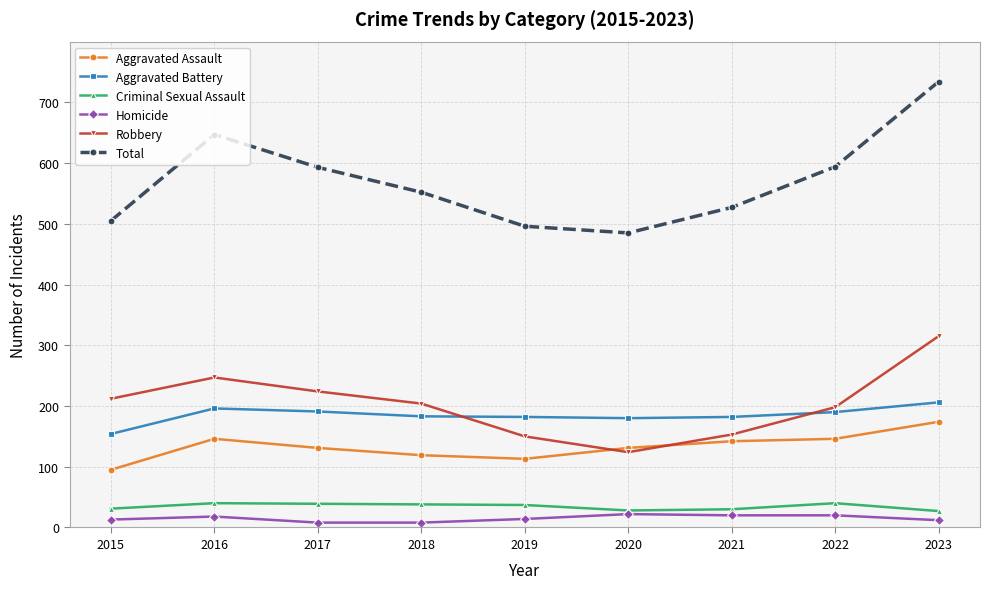

What is the sum of the Total values at 2019 and 2022?

1090